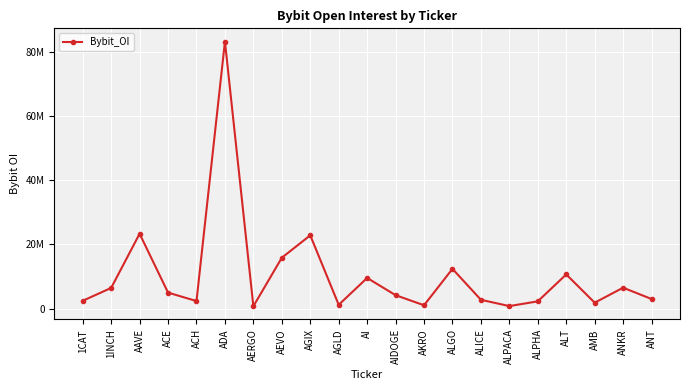

What is the label of the 9th point from the right?

AKRO